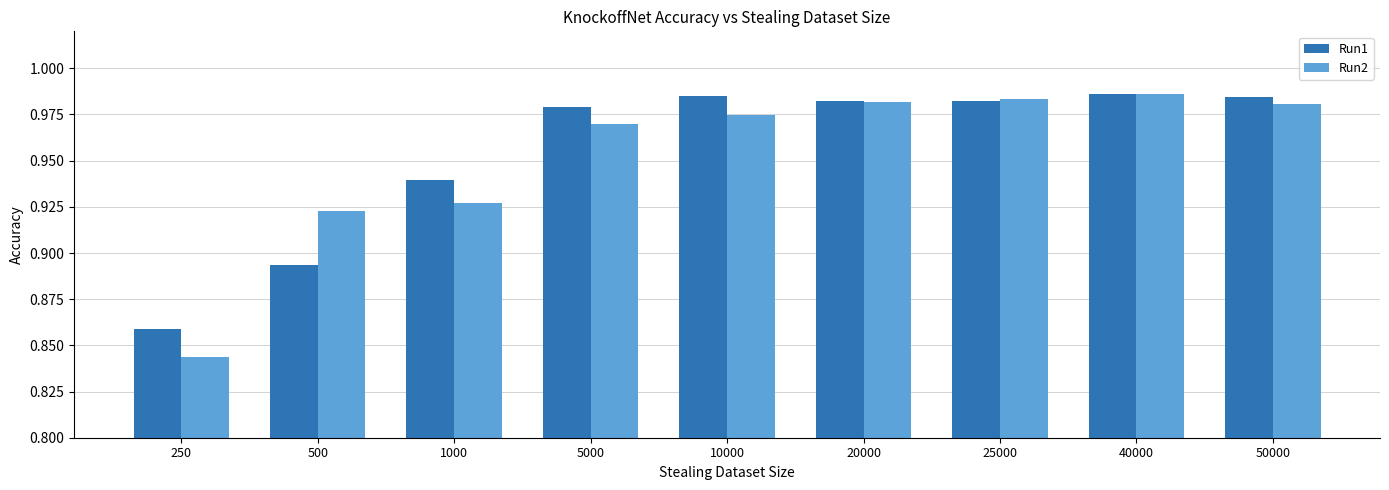

Is it true that Run2 equals 1.5 at 1000?

False